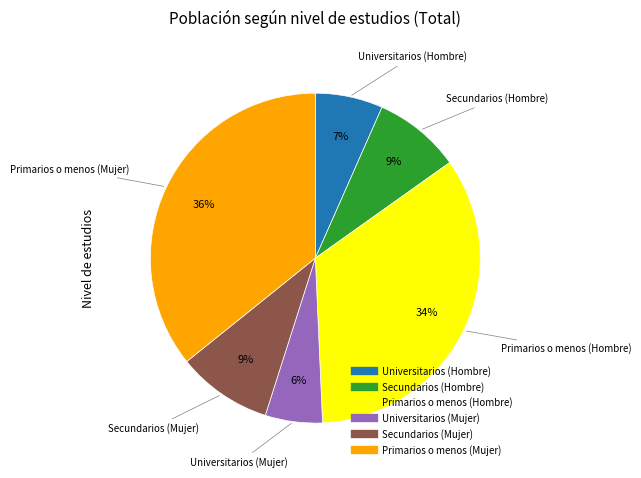

To the nearest percent, what percentage of the pie is Universitarios (Mujer)?

6%